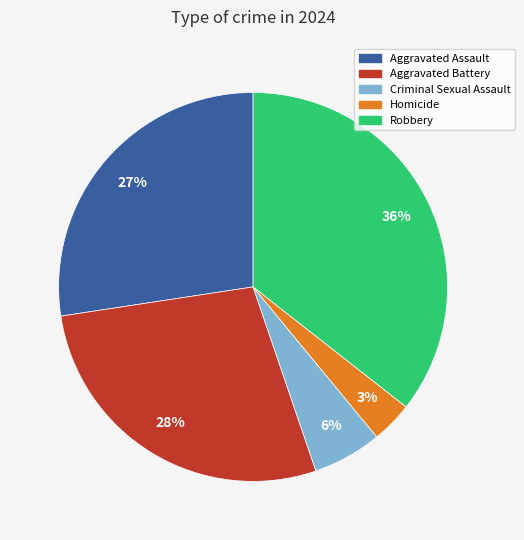

To the nearest percent, what is the difference between the Aggravated Battery and Robbery slice percentages?

8%